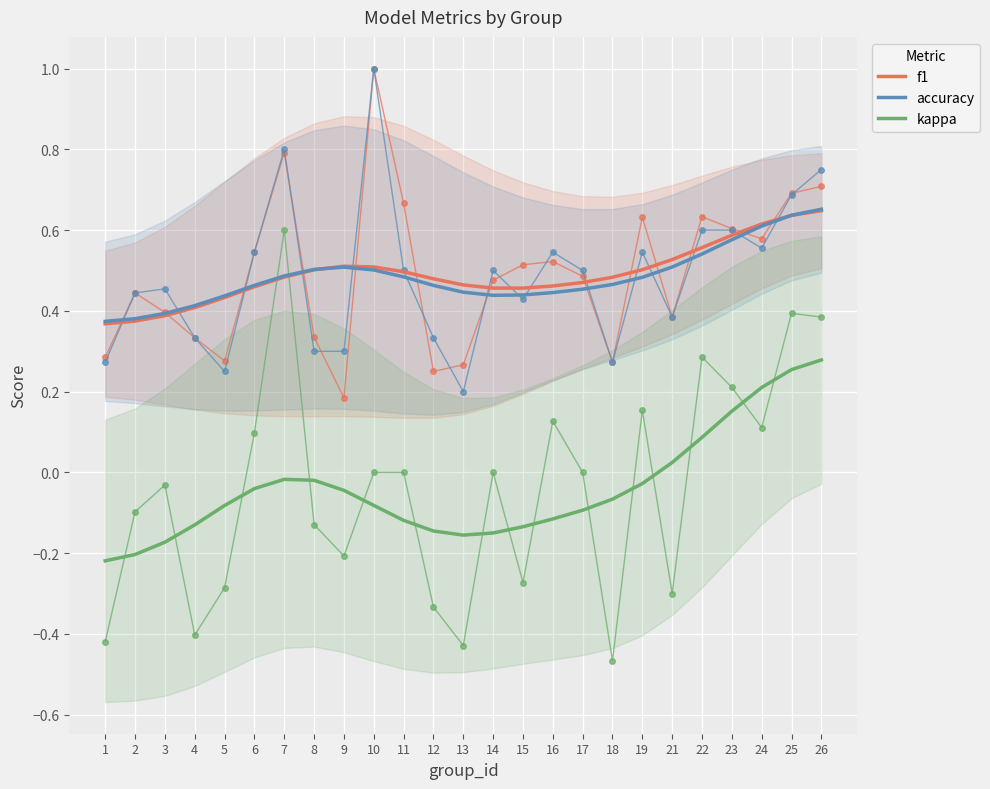

What is the average value of the accuracy series?

0.5